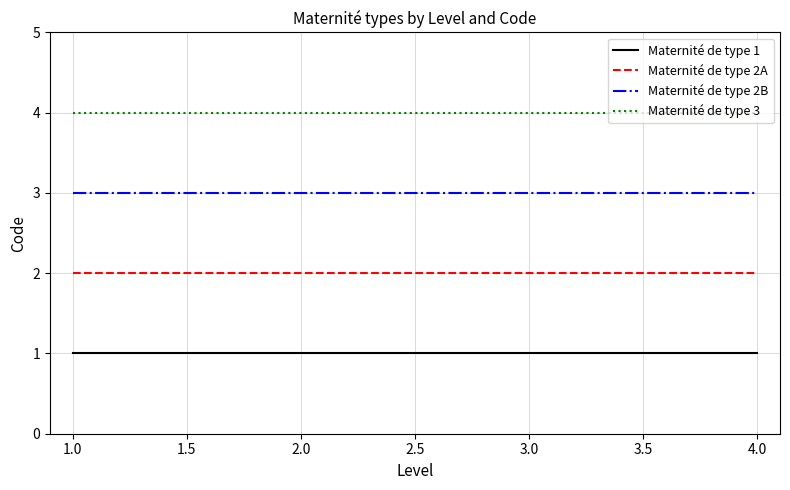

How many lines are shown in the chart?

4